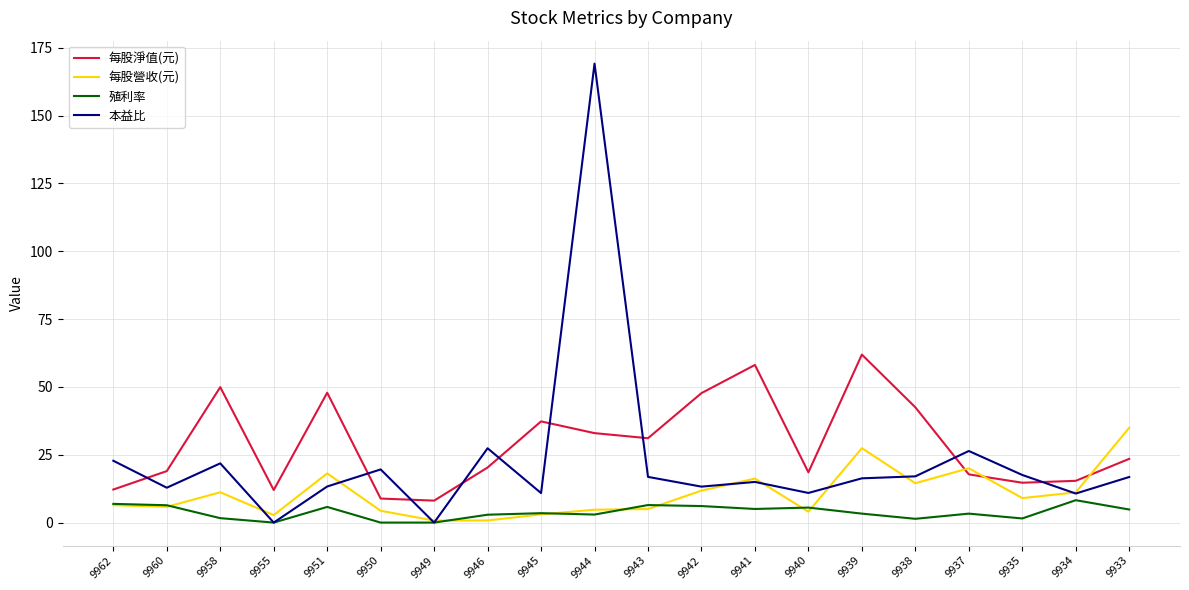

Rank the series by their maximum value, from lowest to highest.

殖利率, 每股營收(元), 每股淨值(元), 本益比